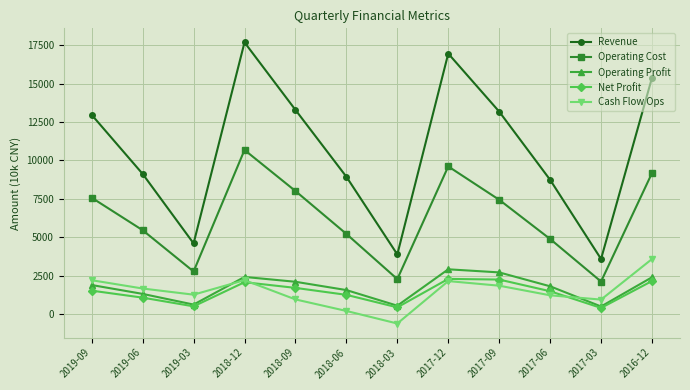

At which category is the sum across all series the highest?

2018-12